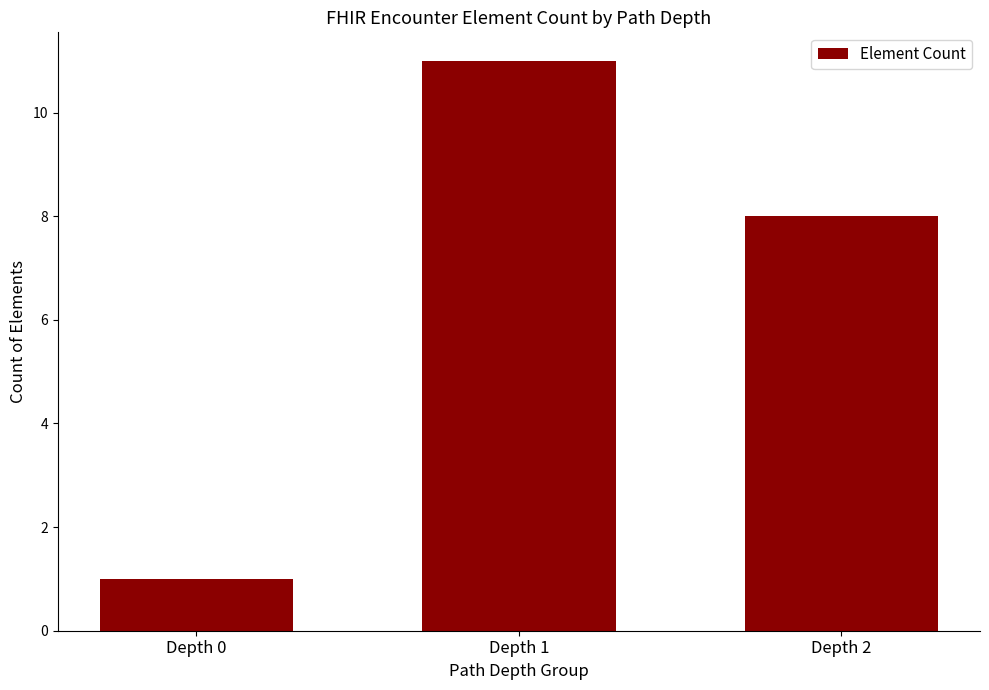

What is the minimum value shown in the chart?

1